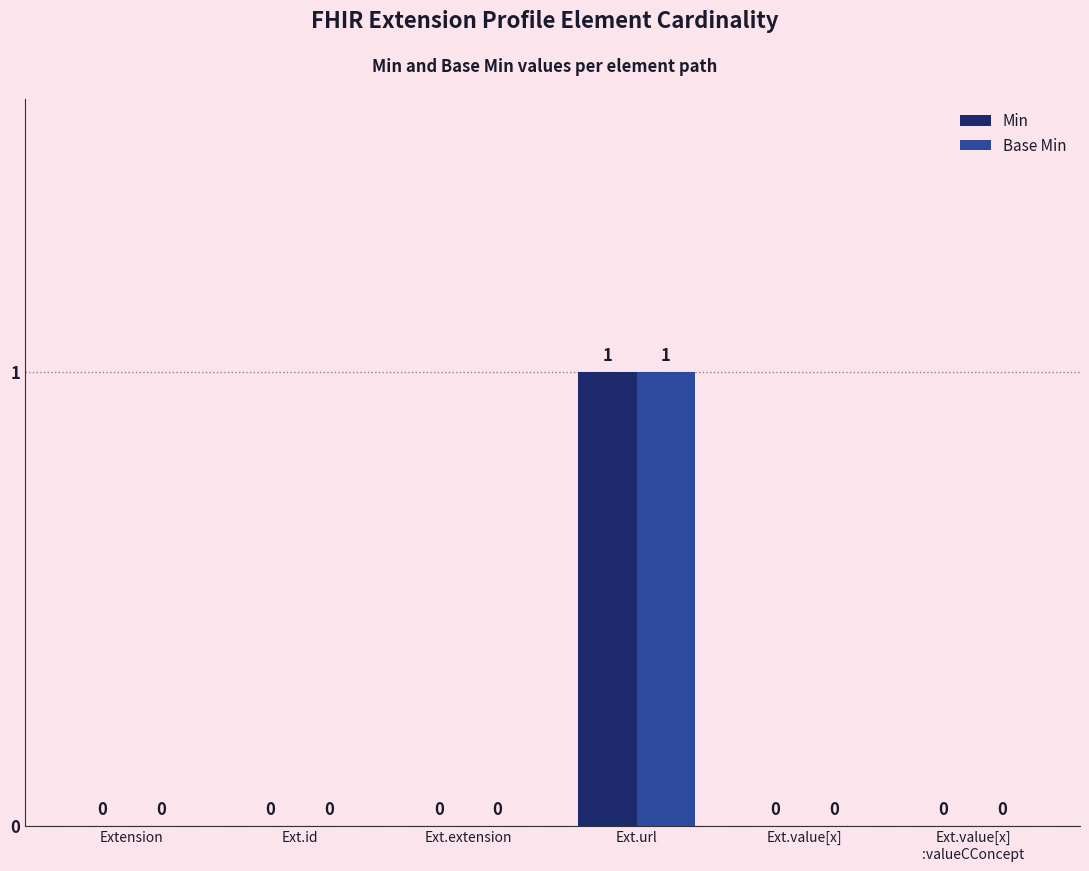

What are all the series names shown in the legend?

Min, Base Min